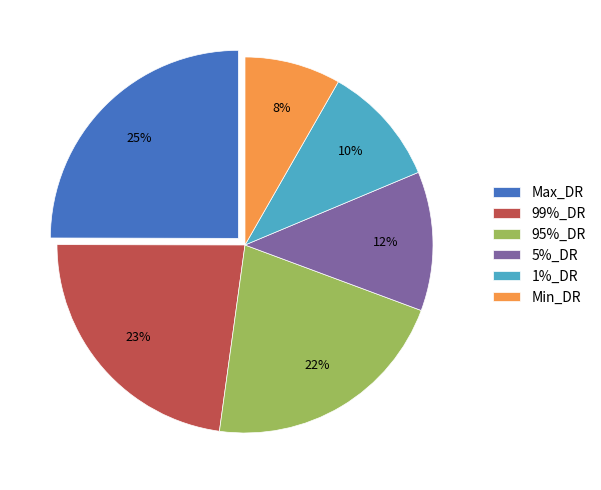

To the nearest percent, what is the combined percentage of 1%_DR and 99%_DR?

33%